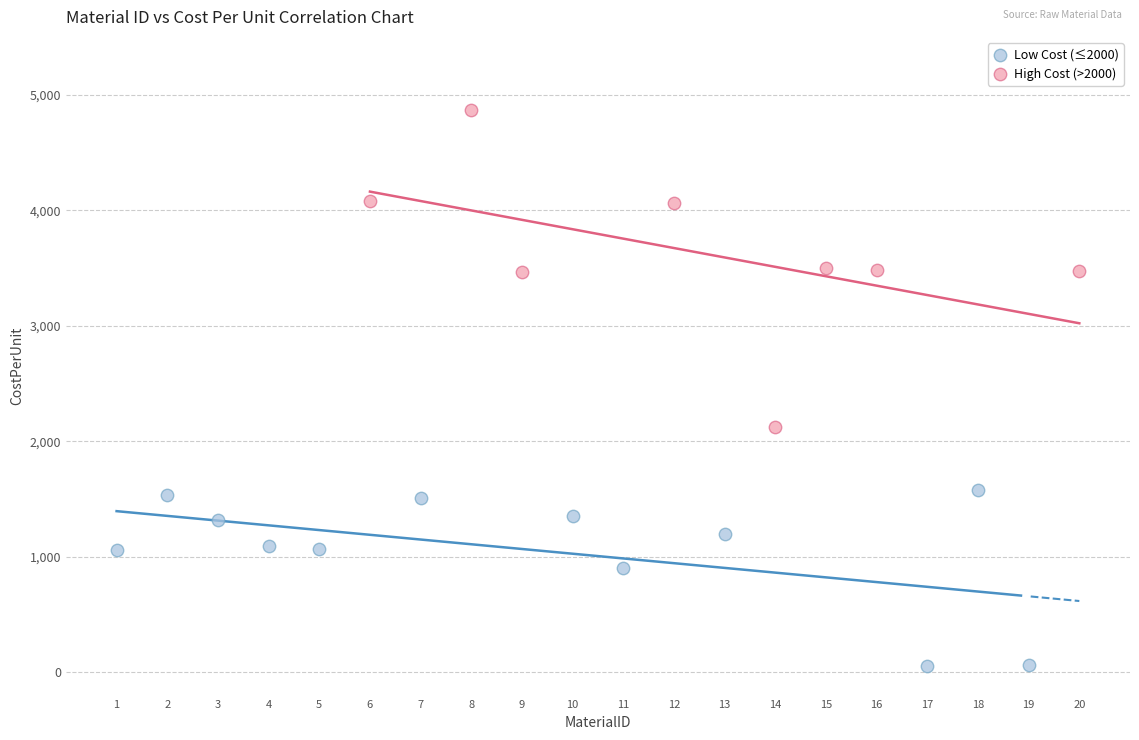

Which series contains the highest Y value?

High Cost (>2000)